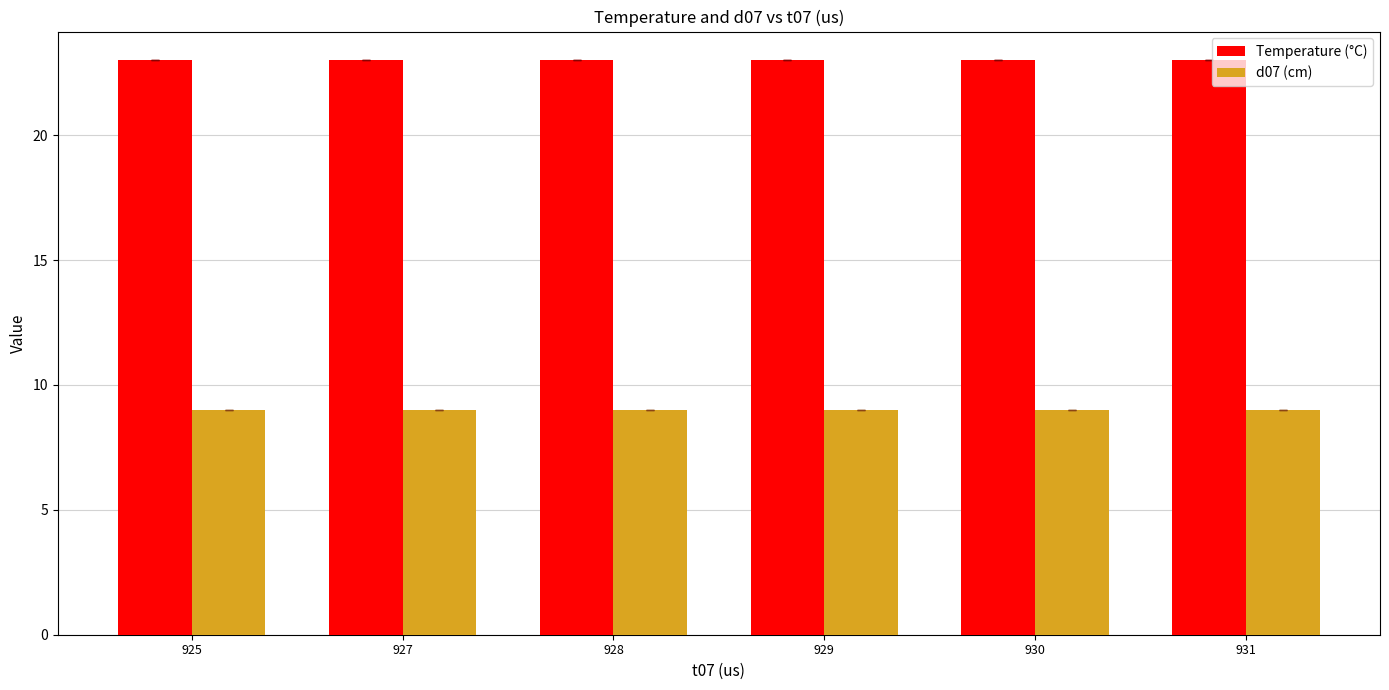

Reading left to right, list all the values displayed in this chart.

Temperature (°C): 23	23	23	23	23	23
d07 (cm): 9	9	9	9	9	9